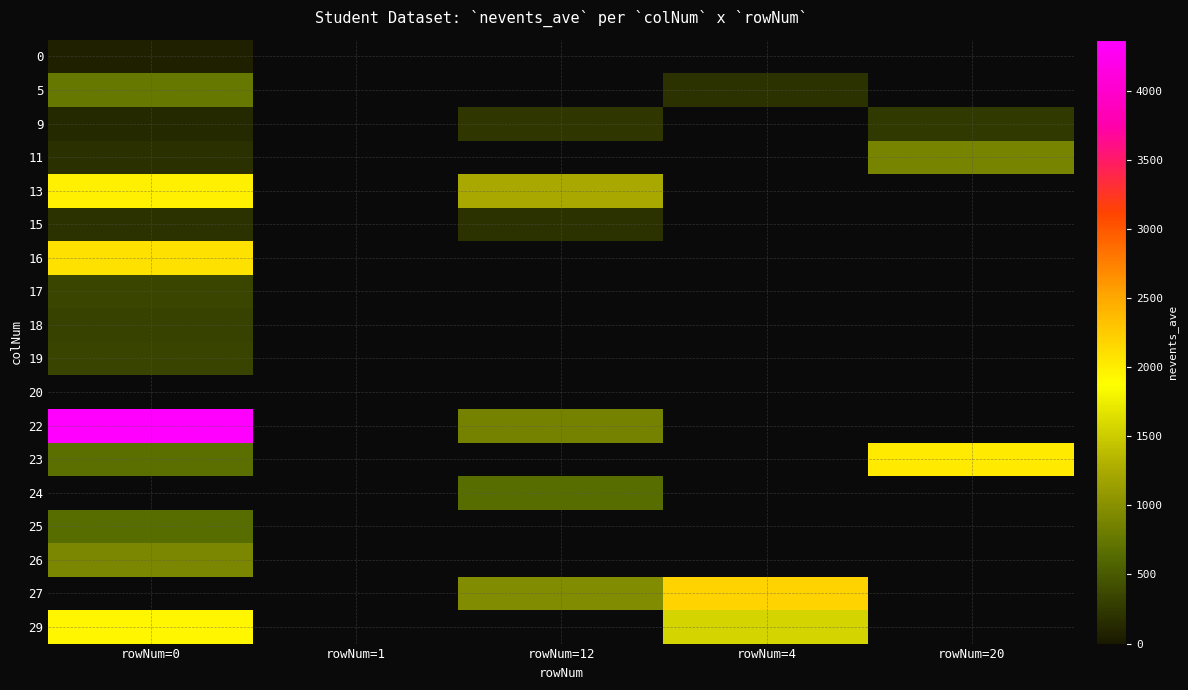

Rank the series by their maximum value, from highest to lowest.

16, 13, 5, 19, 18, 20, 22, 26, 9, 27, 29, 23, 11, 17, 15, 0, 24, 25